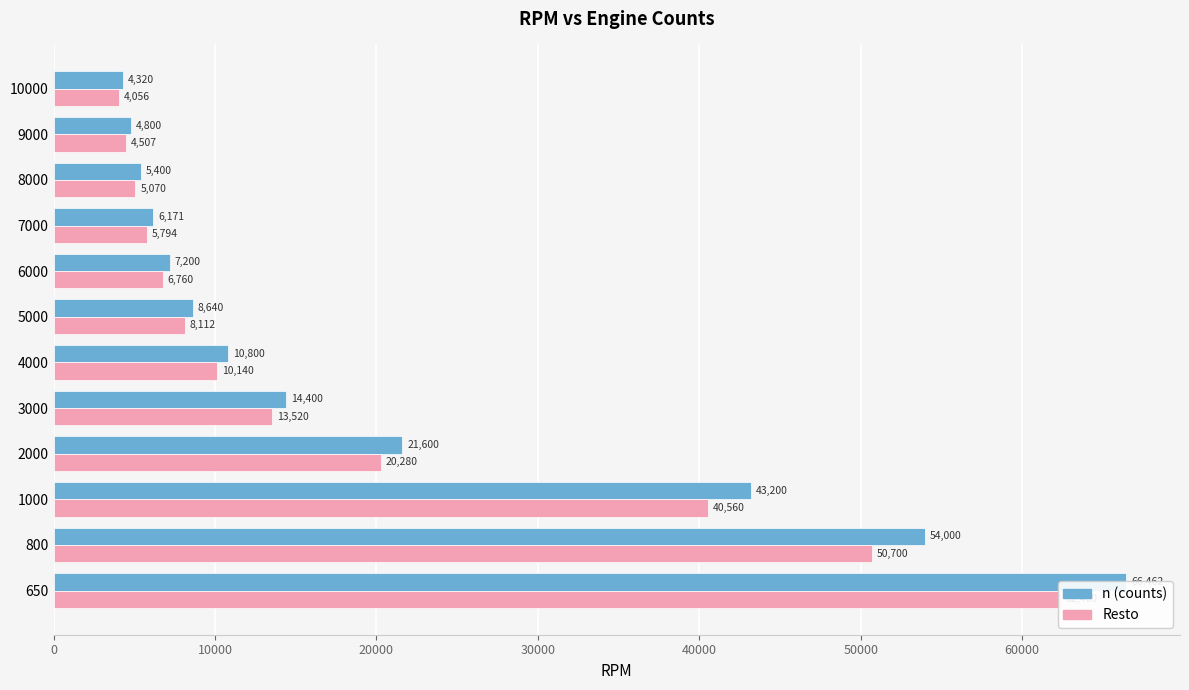

Reading left to right, extract all data points from this chart.

n (counts): 66461.5	54000.0	43200.0	21600.0	14400.0	10800.0	8640.0	7200.0	6171.4	5400.0	4800.0	4320.0
Resto: 62400.0	50700.0	40560.0	20280.0	13520.0	10140.0	8112.0	6760.0	5794.3	5070.0	4506.7	4056.0